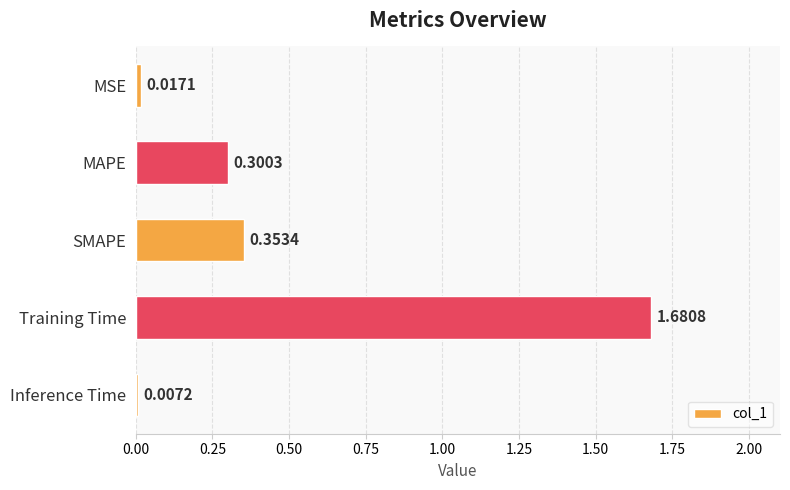

Does the chart contain stacked bars?

No